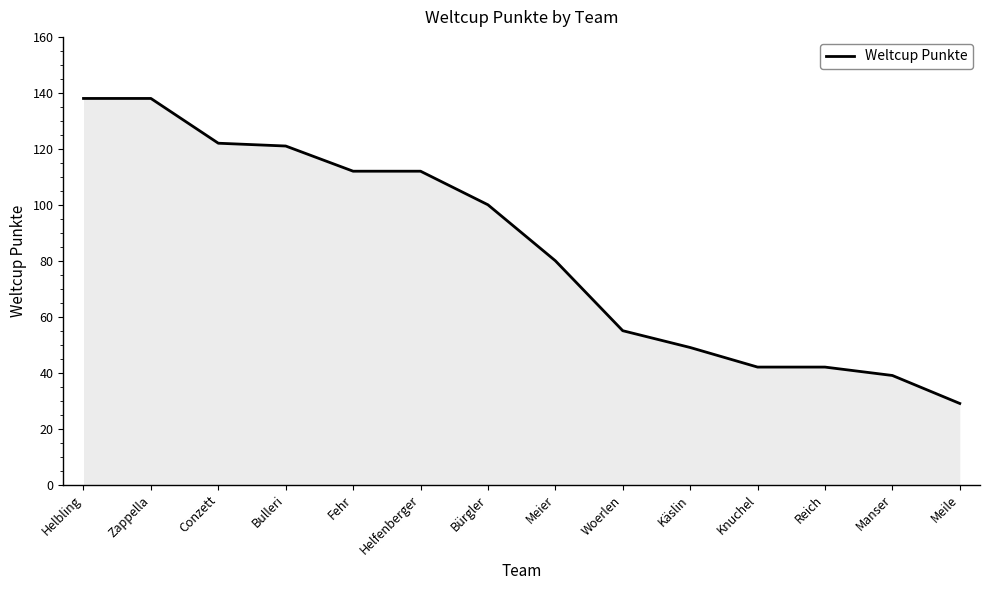

What is the difference between the maximum and minimum values?

109